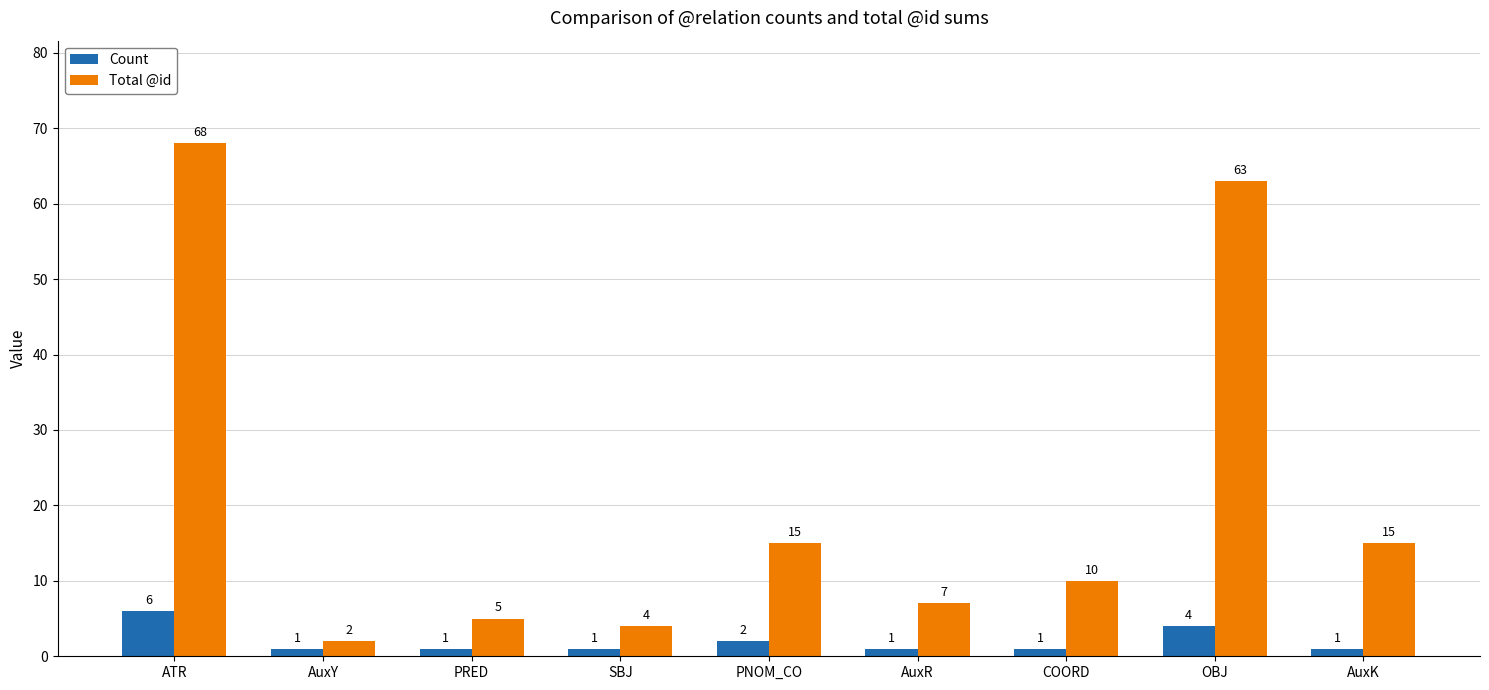

Rank the series by their average value, from lowest to highest.

Count, Total @id